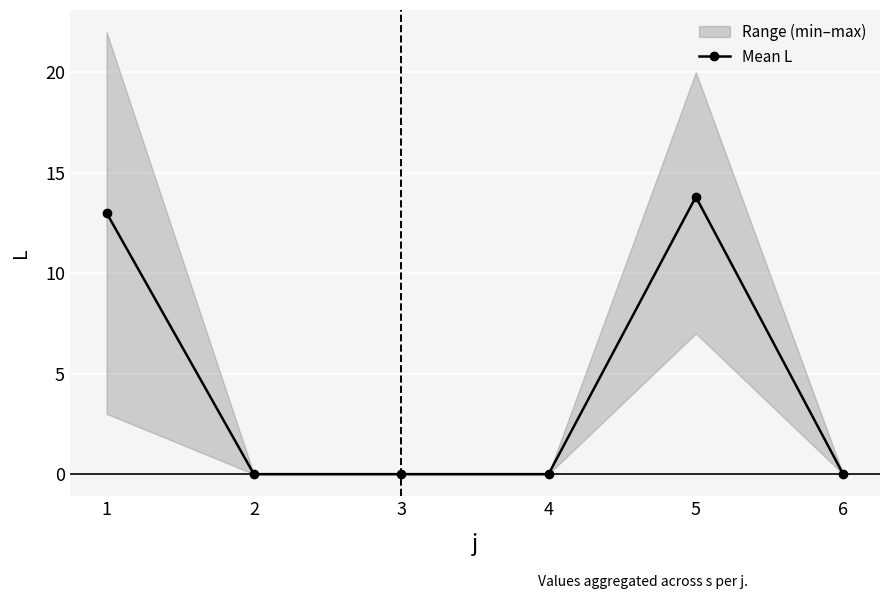

Rank the categories by value from lowest to highest.

2, 3, 4, 6, 1, 5